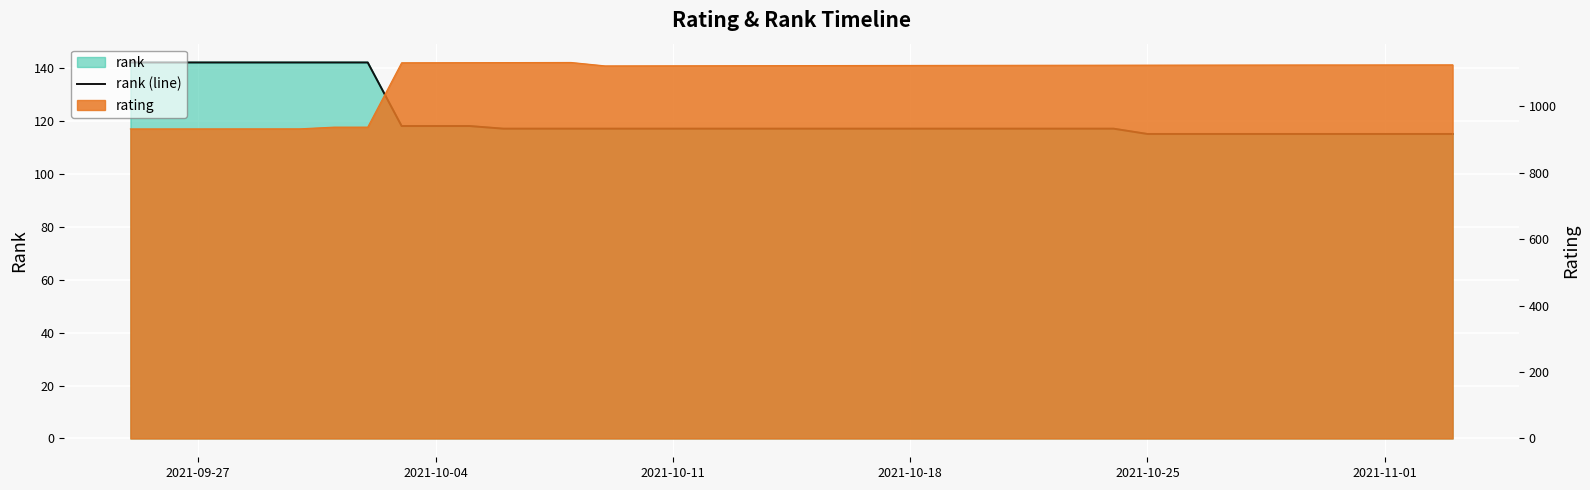

How many values are below 117?

10